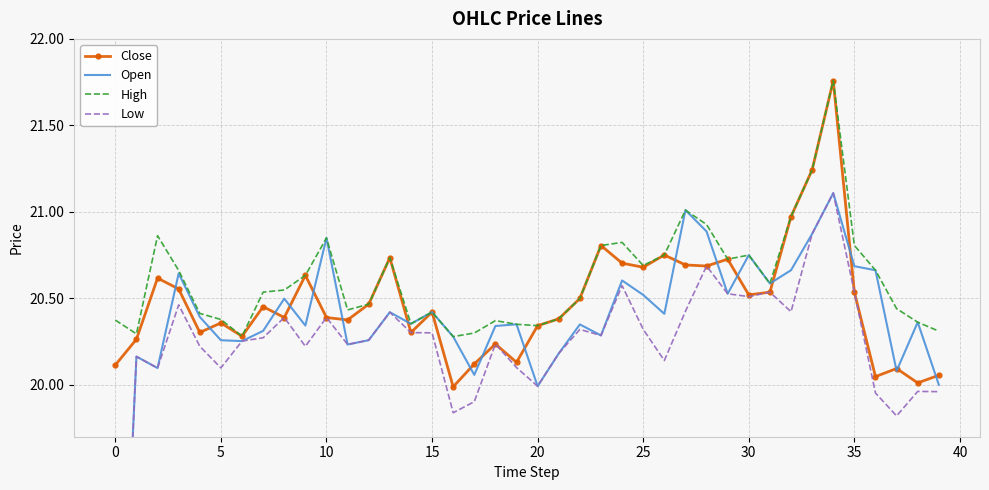

The Open series shows 20.1 at 17. True or false?

True